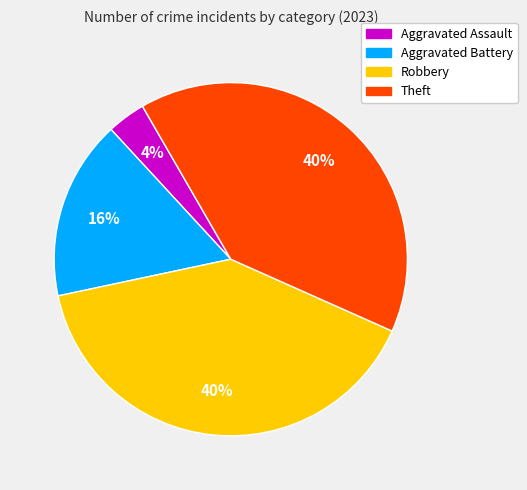

What is the smallest slice in the pie chart?

Aggravated Assault